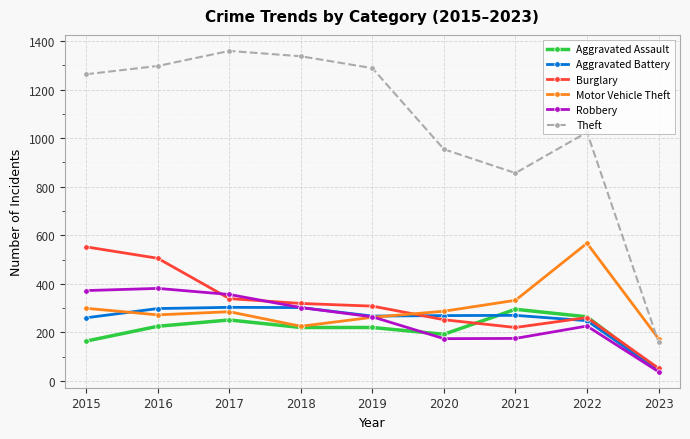

The value of Burglary at 2020 is 405. True or false?

False